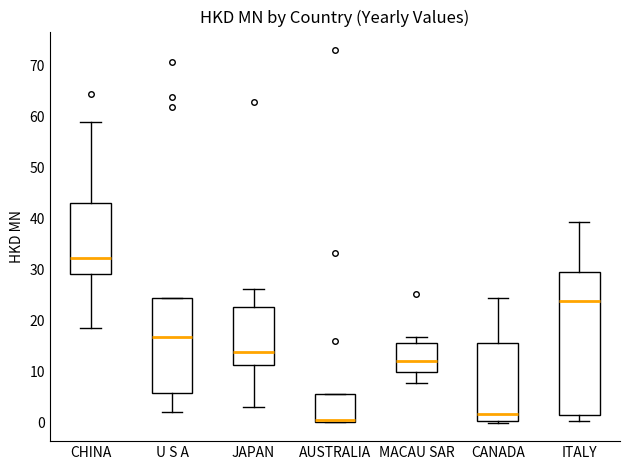

Which box is the tallest, from its lower edge to its upper edge?

ITALY